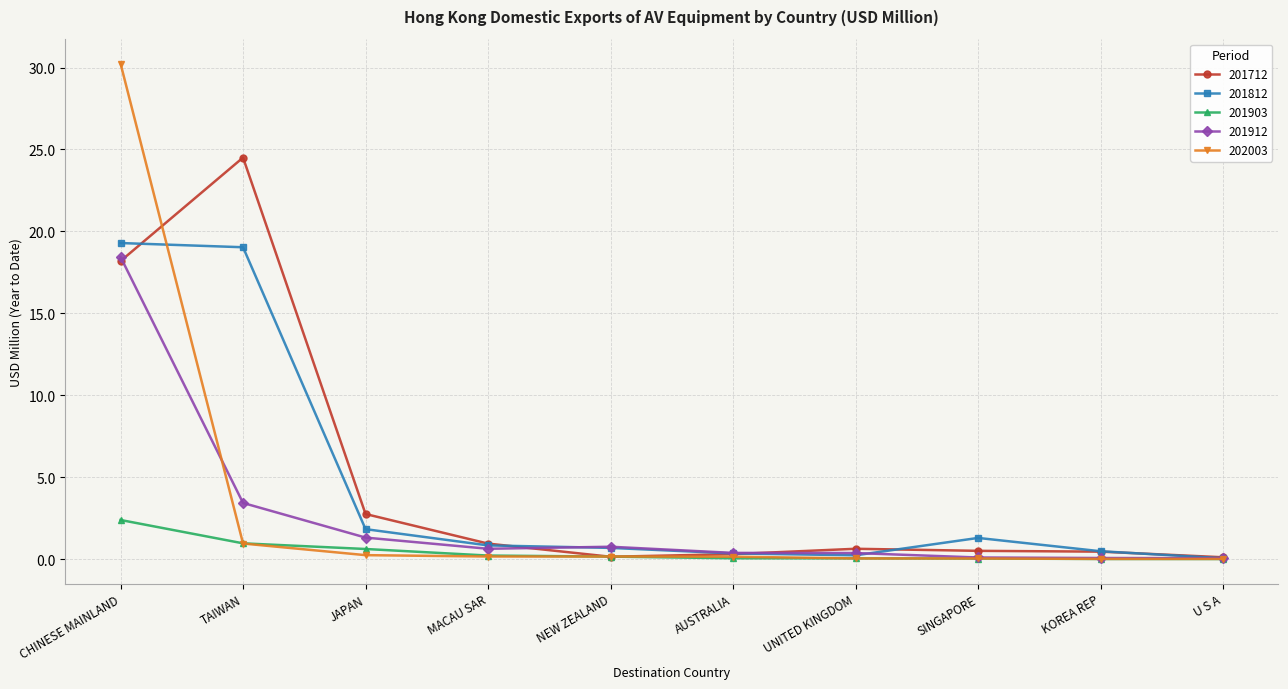

After their last crossing, which series has the higher values: 201912 or 201812?

201912